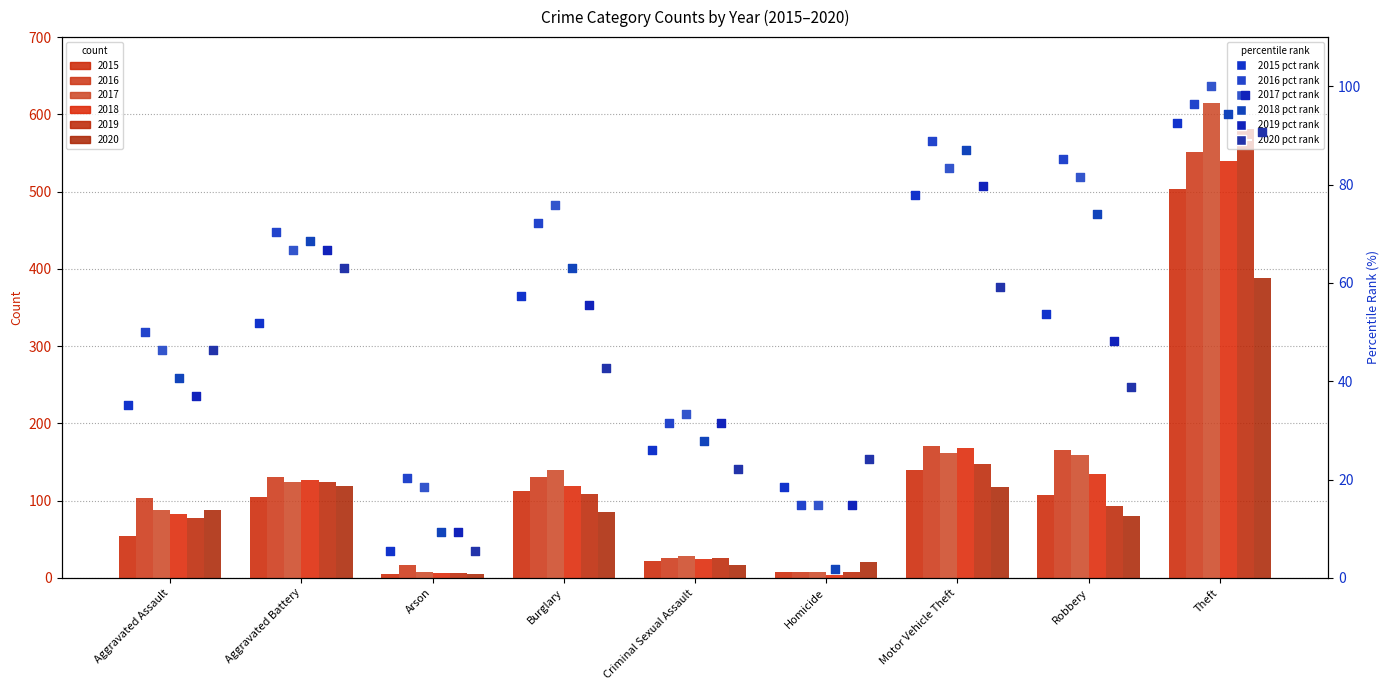

Which series has the widest spread of Y values?

2018 pct rank